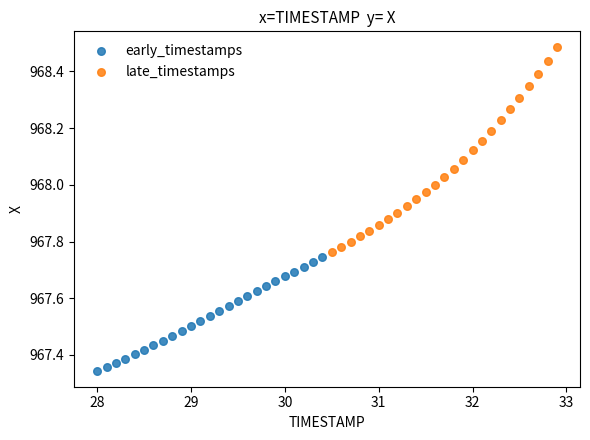

What are all the series names shown in the legend?

early_timestamps, late_timestamps